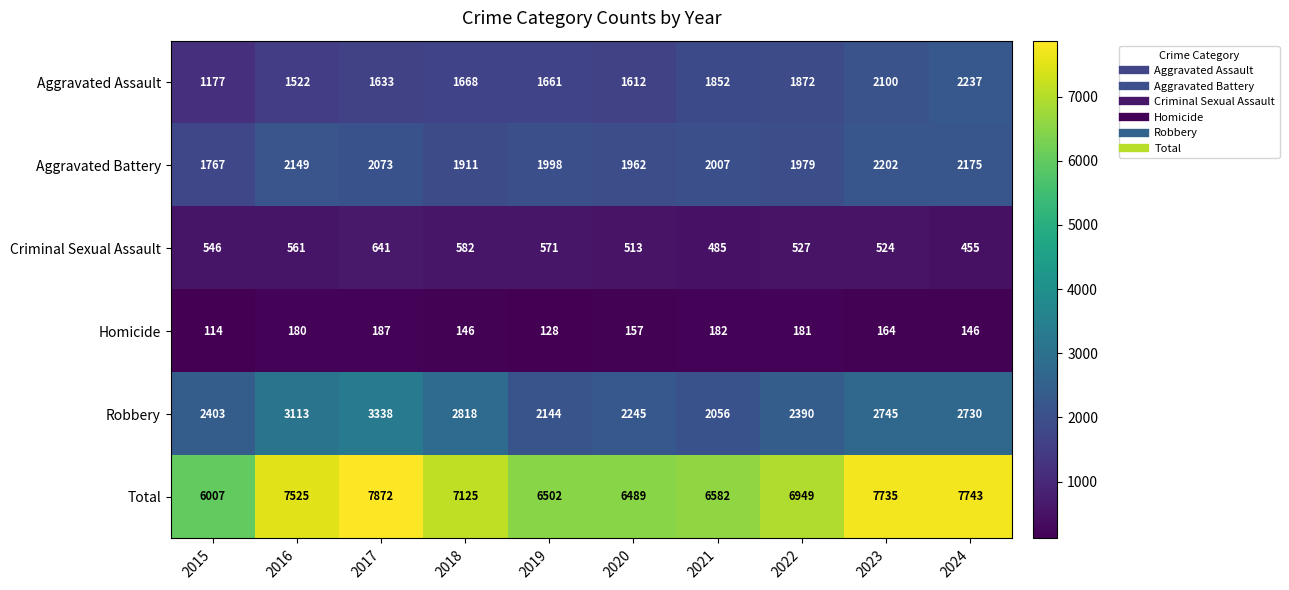

How many values in the Aggravated Assault series are below 1668?

5